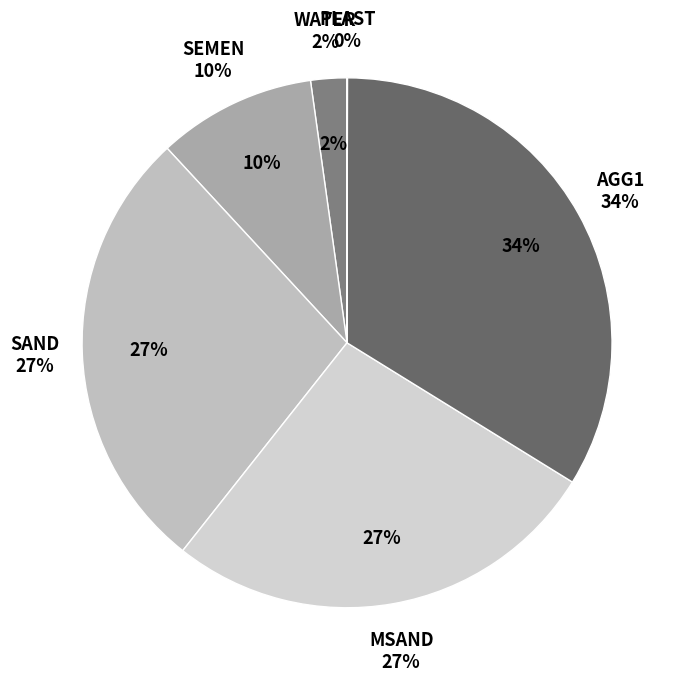

Is MSAND the majority of the pie?

No